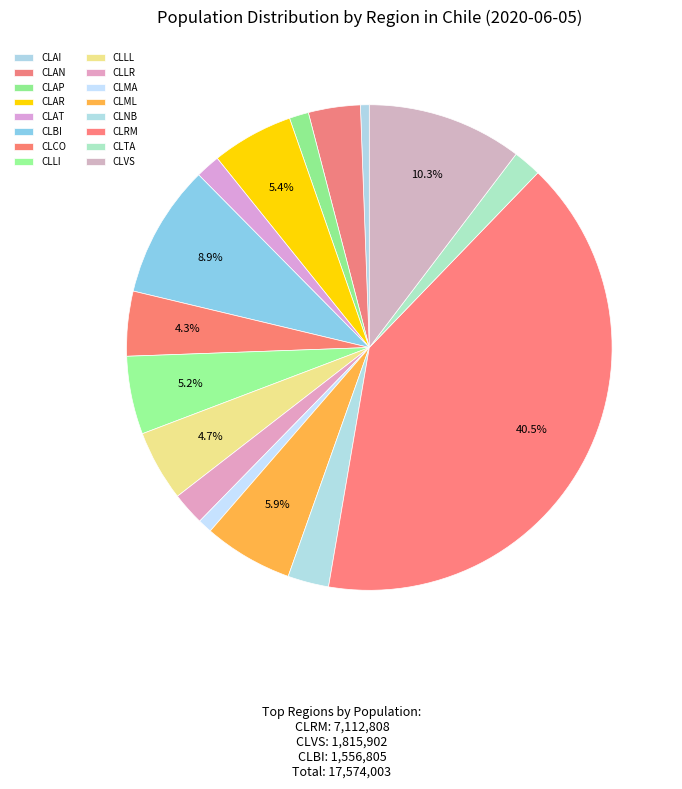

To the nearest percent, what is the combined percentage of CLLI and CLLR?

7%